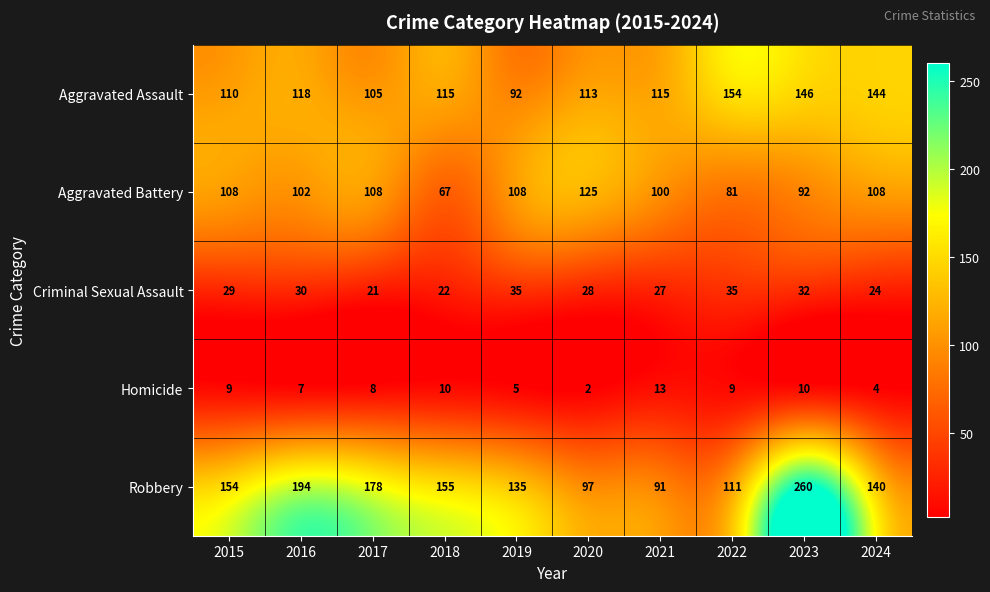

What value does the Robbery series have at 2016, to the nearest 10?

190